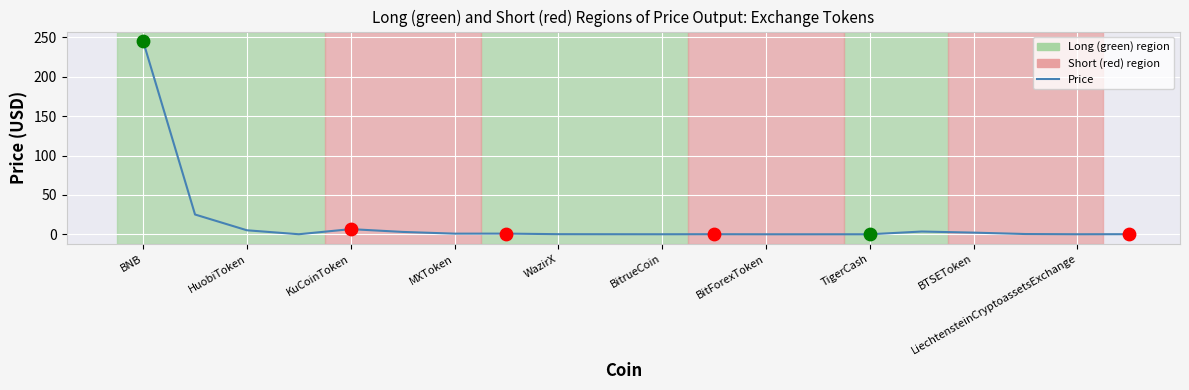

What is the difference between the maximum and minimum values?

245.2